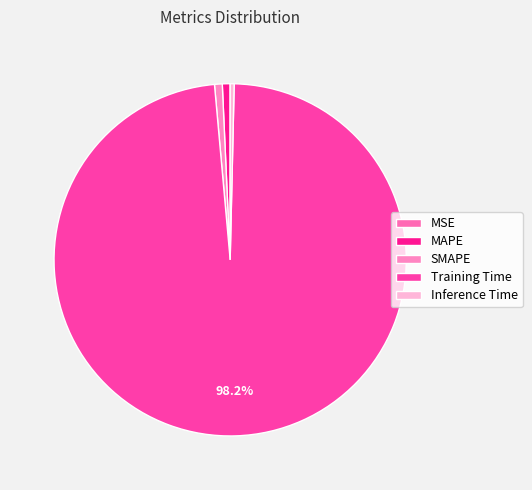

Is it true that Training Time is 99% of the pie?

False